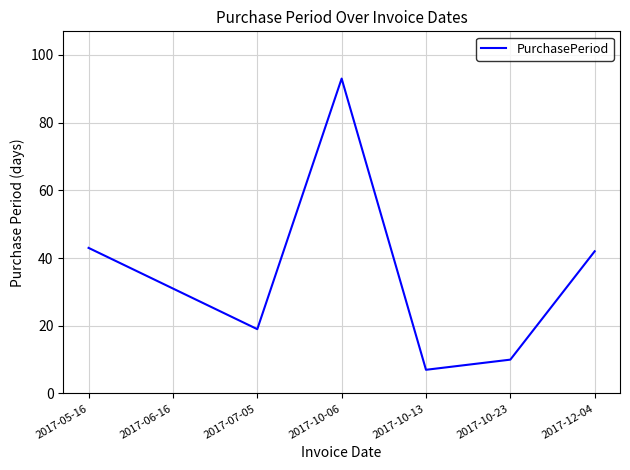

What is the difference between the maximum and second lowest values?

83